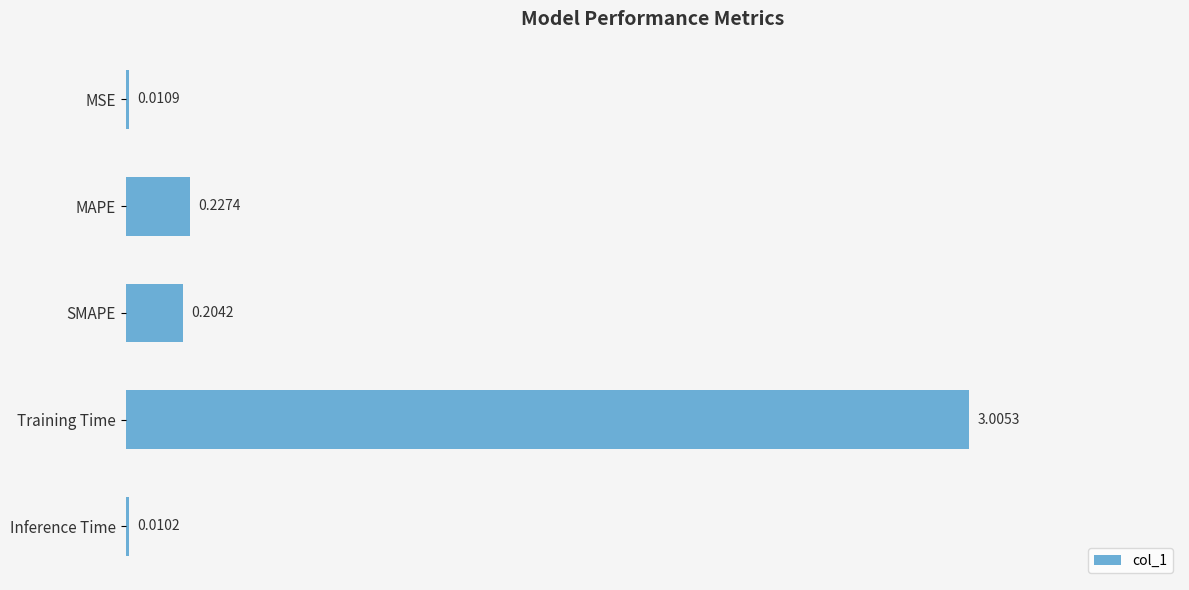

What is the change in value from MSE to Training Time?

+3.0